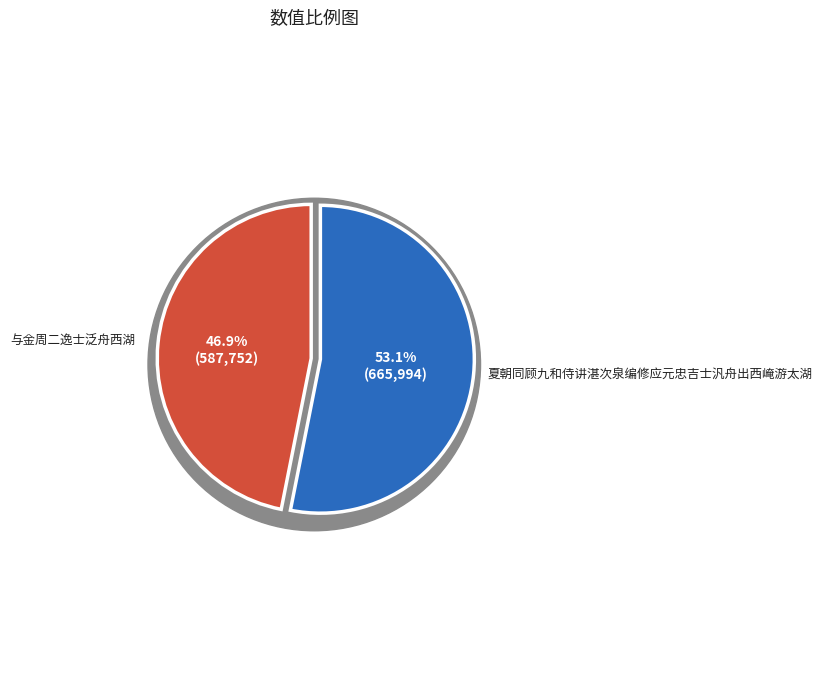

What percentage is the 夏朝同顾九和侍讲湛次泉编修应元忠吉士汎舟出西崦游太湖 slice, to the nearest percent?

53%